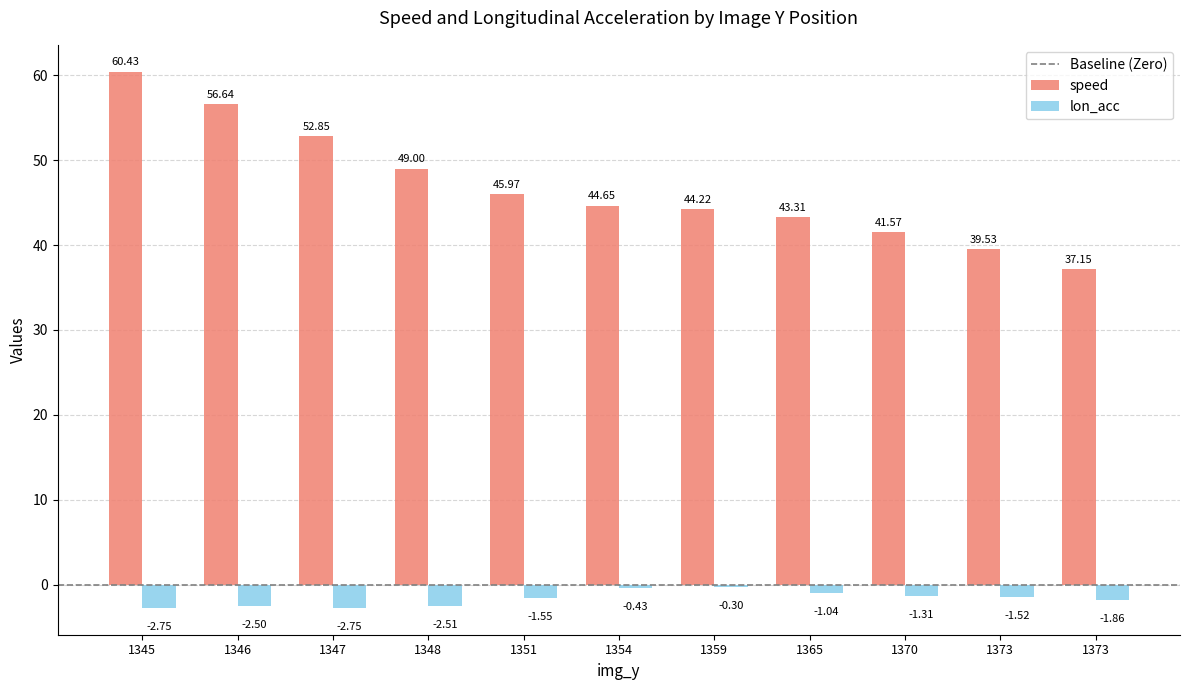

How many groups of bars are there?

11